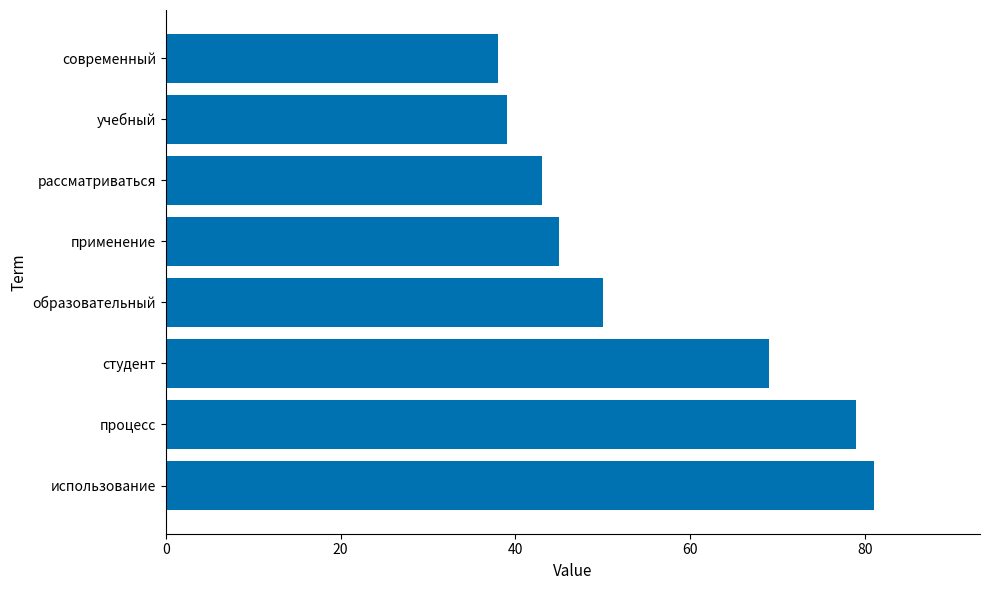

What is the change in value from процесс to студент?

-10